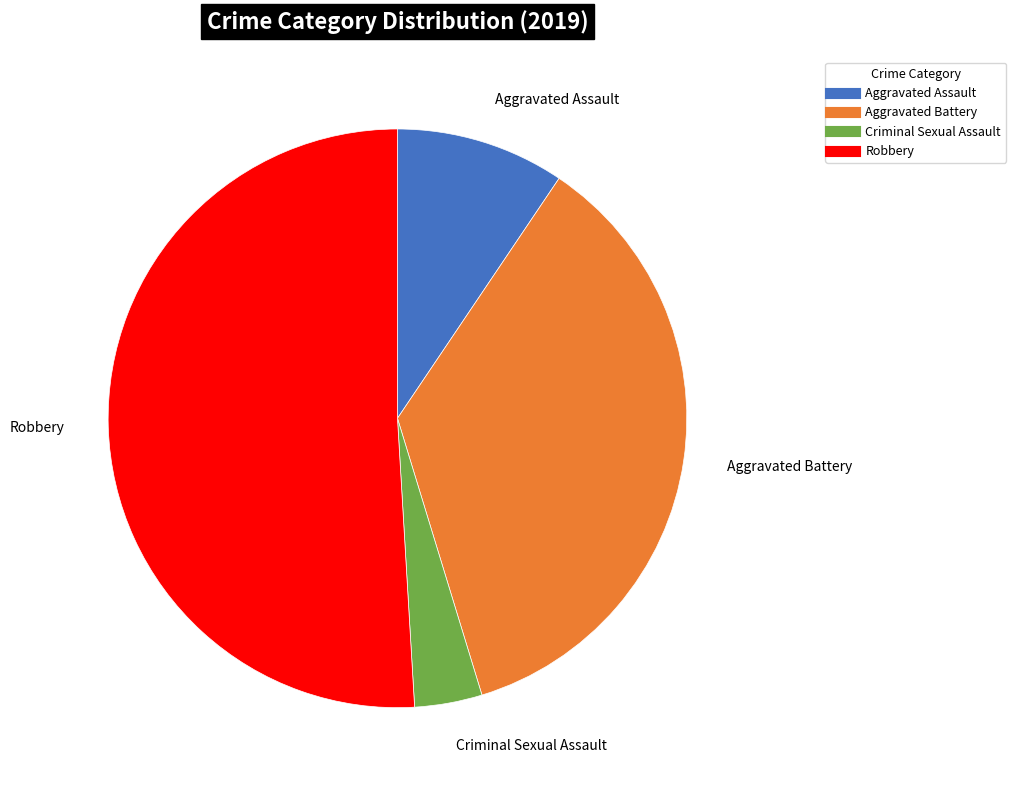

Is there any slice that represents more than half of the pie?

Yes